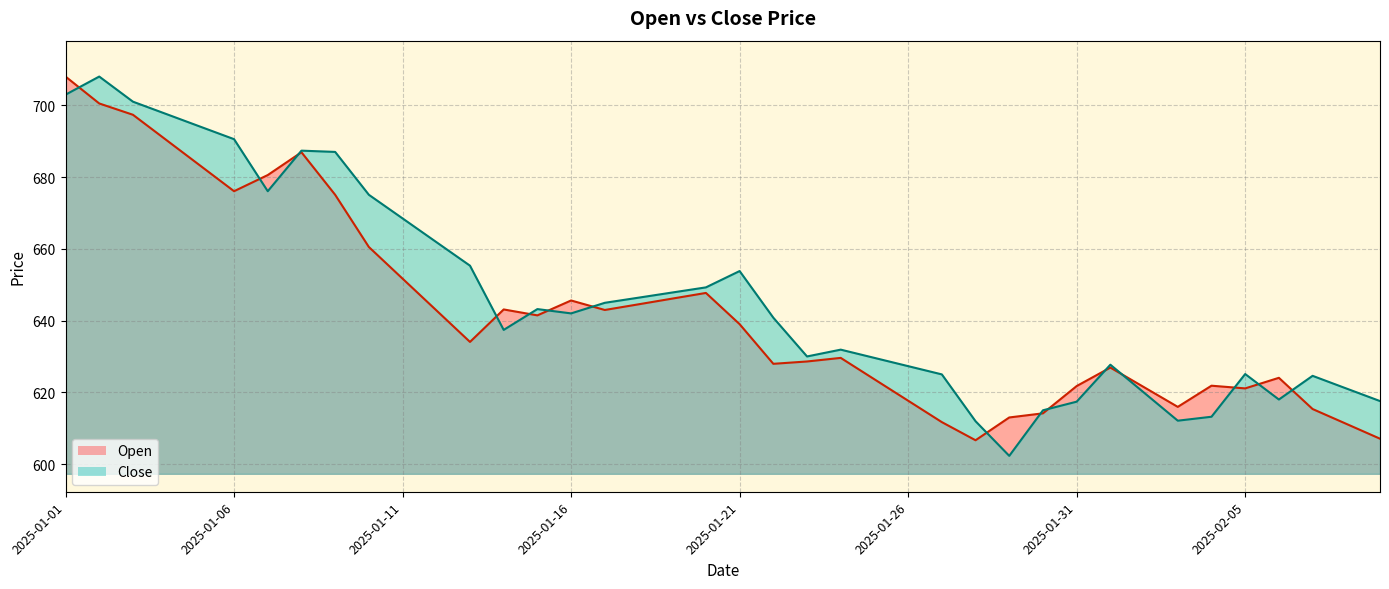

What position from the right is 2025-01-03?

38